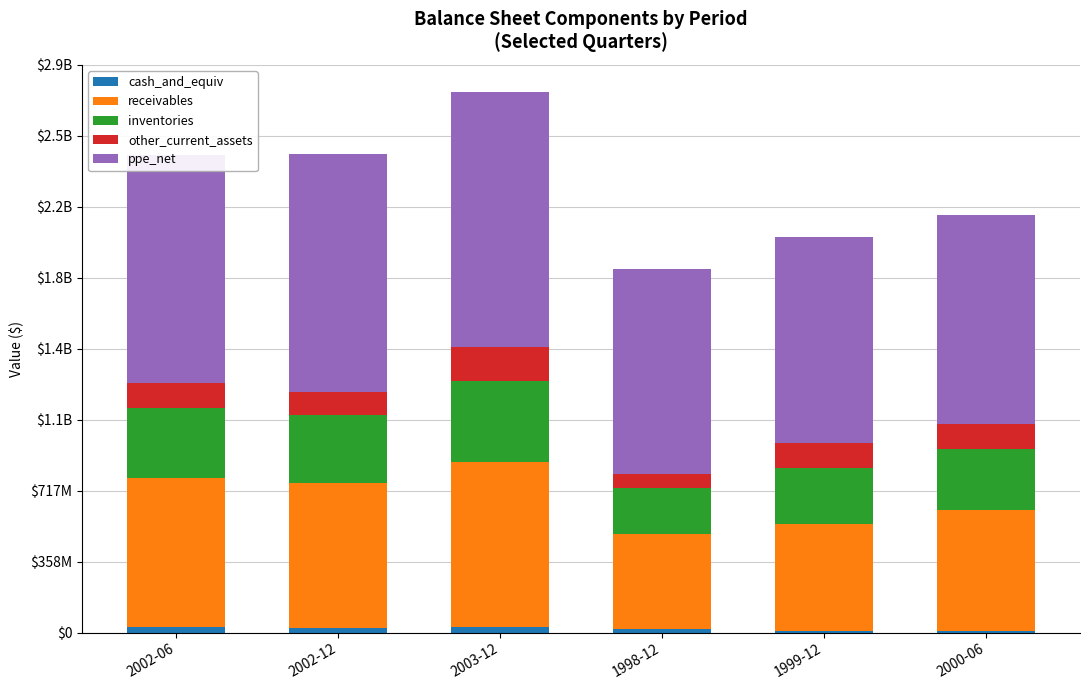

What are all the series names shown in the legend?

cash_and_equiv, receivables, inventories, other_current_assets, ppe_net